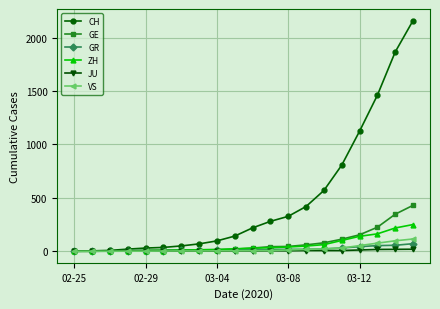

At how many categories does at least one series exceed 1418?

3